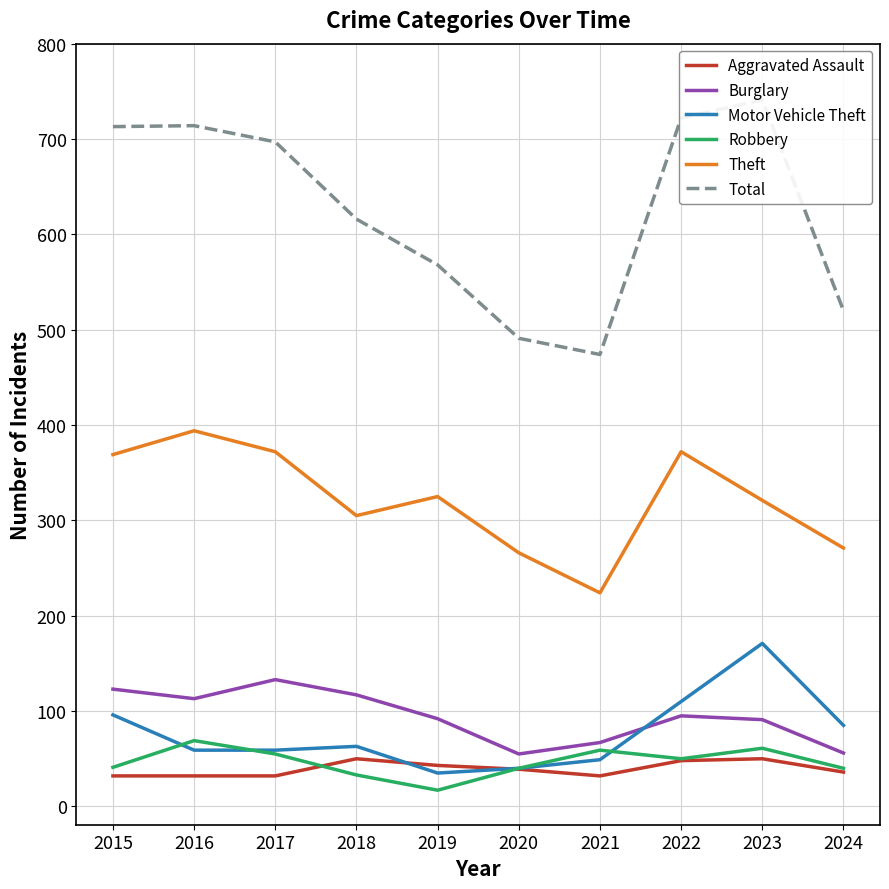

Which series has the largest total across all categories?

Total